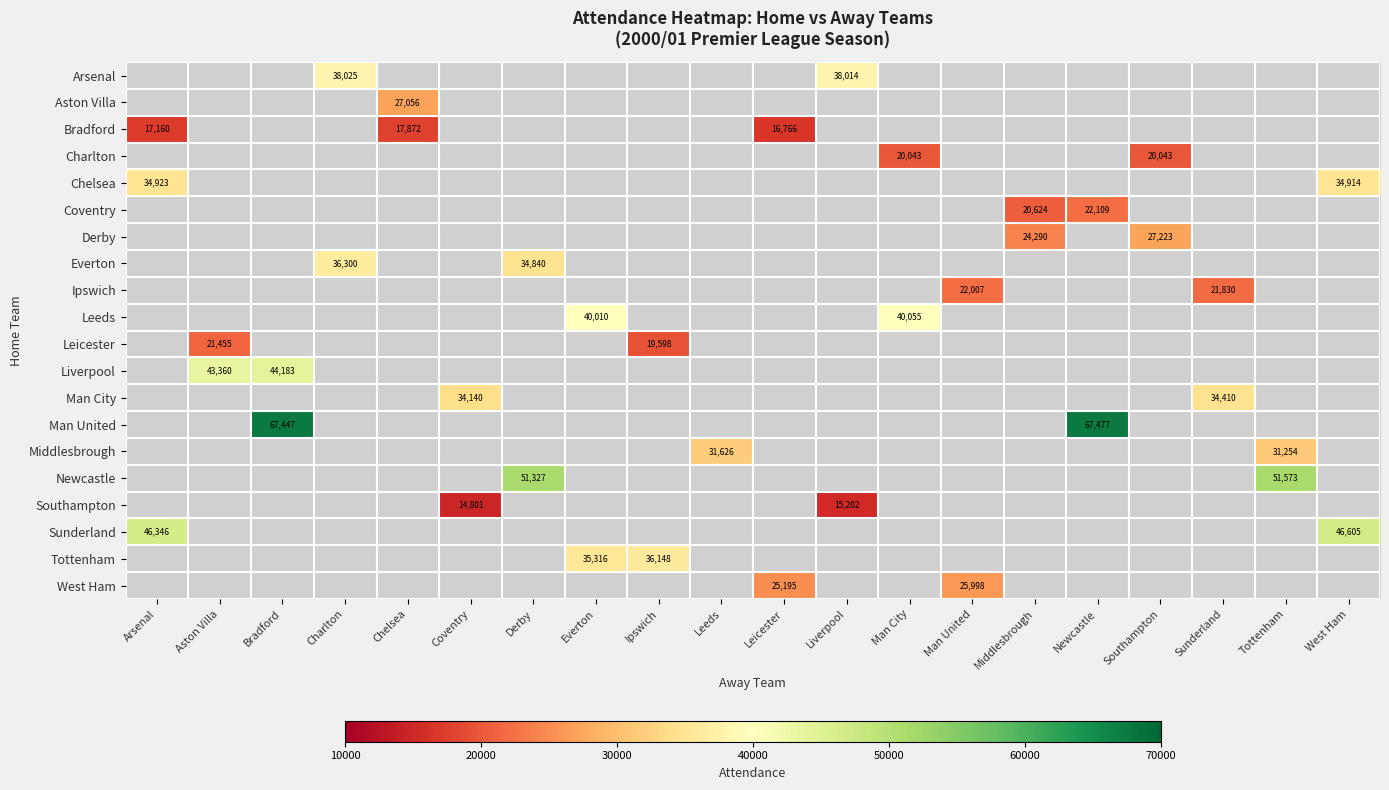

What is the maximum value shown in the chart?

67477